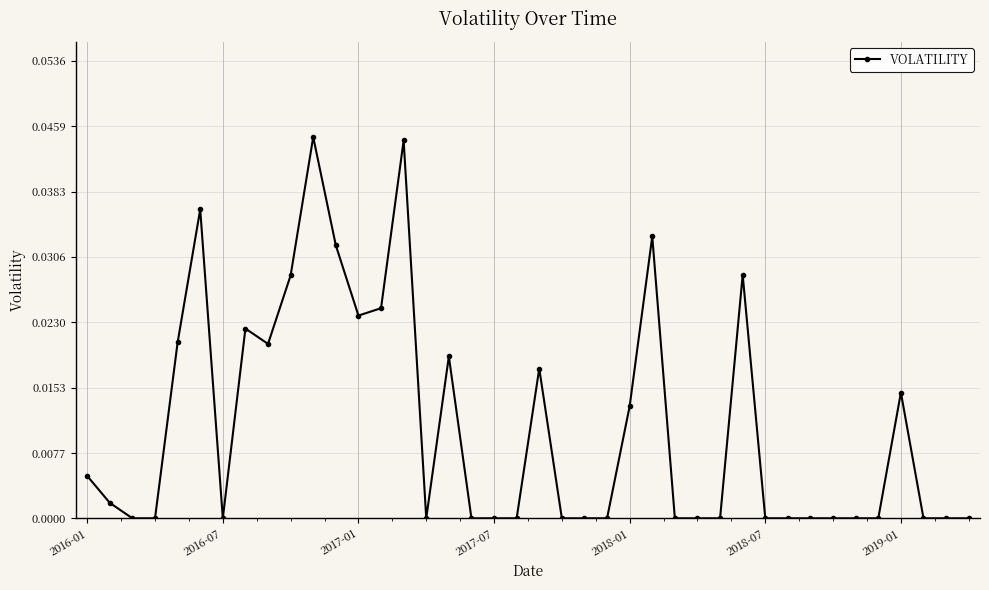

Is this an area chart (filled region under the line)?

No